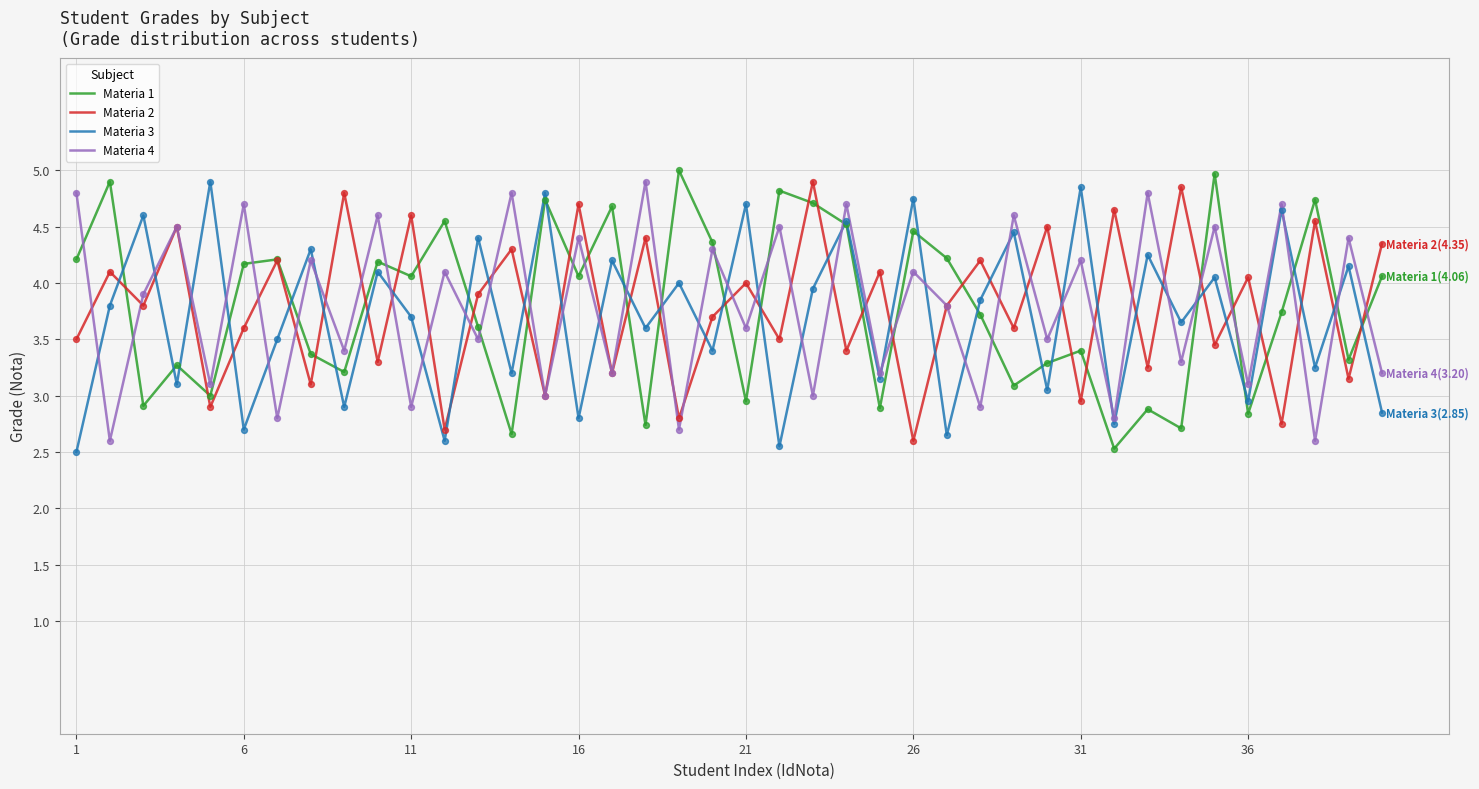

What is the smallest value displayed?

2.5